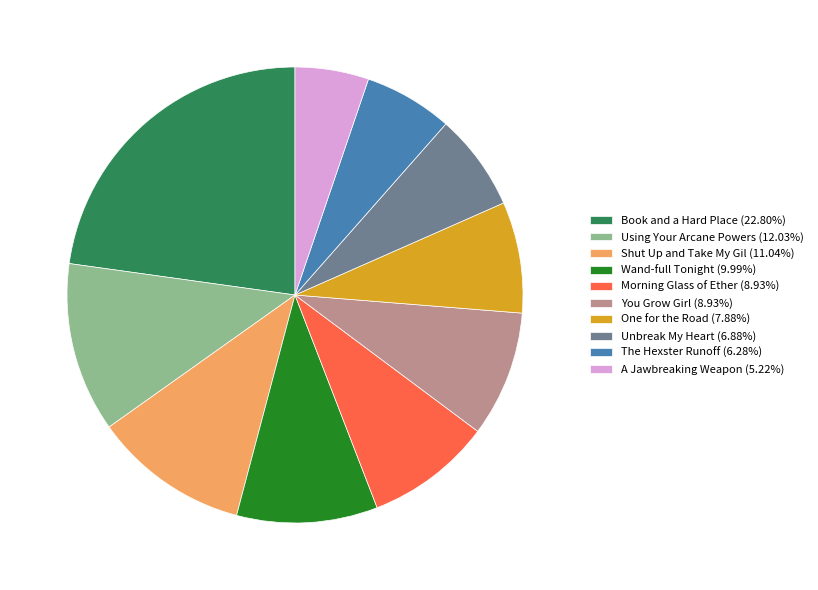

Approximately how many times larger is the value at Morning Glass of Ether (8.93%) compared to Unbreak My Heart (6.88%)?

1.3